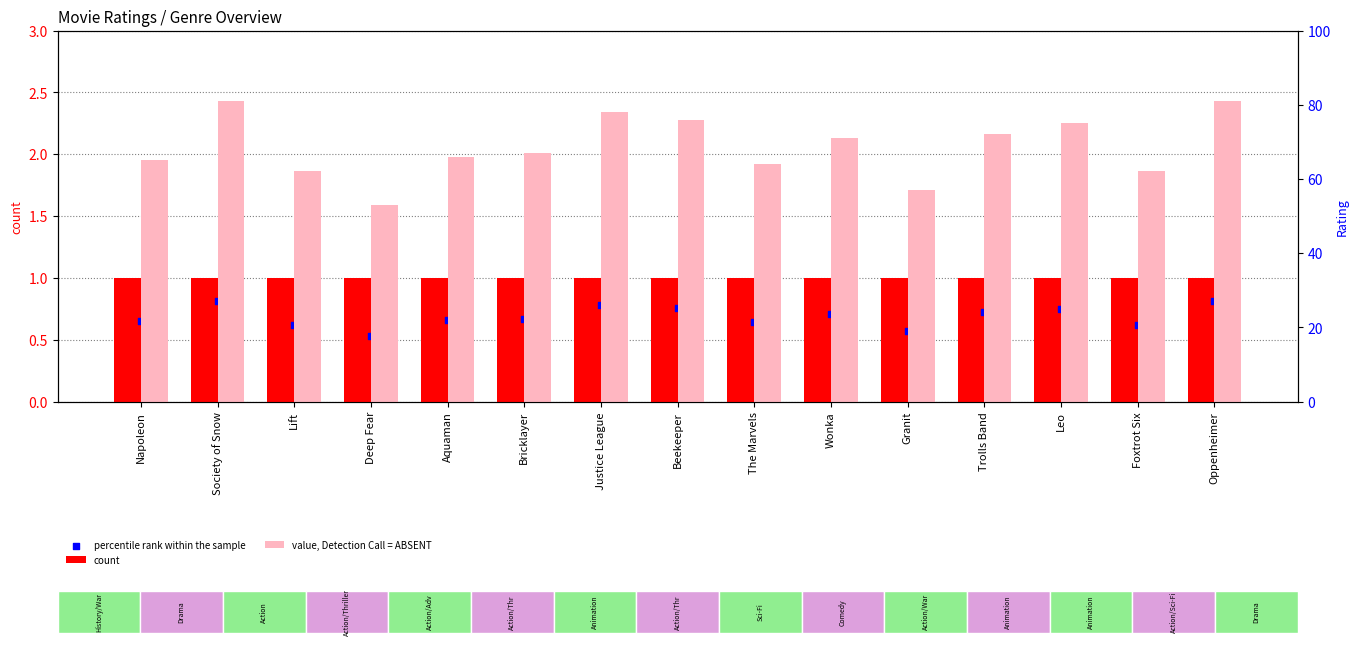

At which category is the sum across all series the highest?

Society of Snow